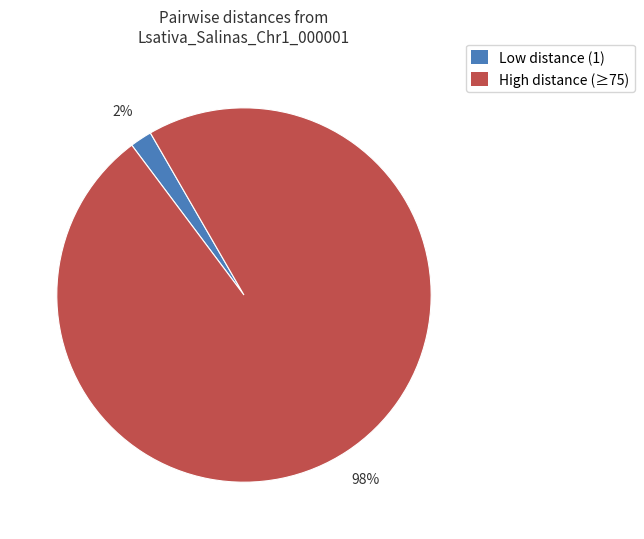

Does any single category account for the majority?

Yes